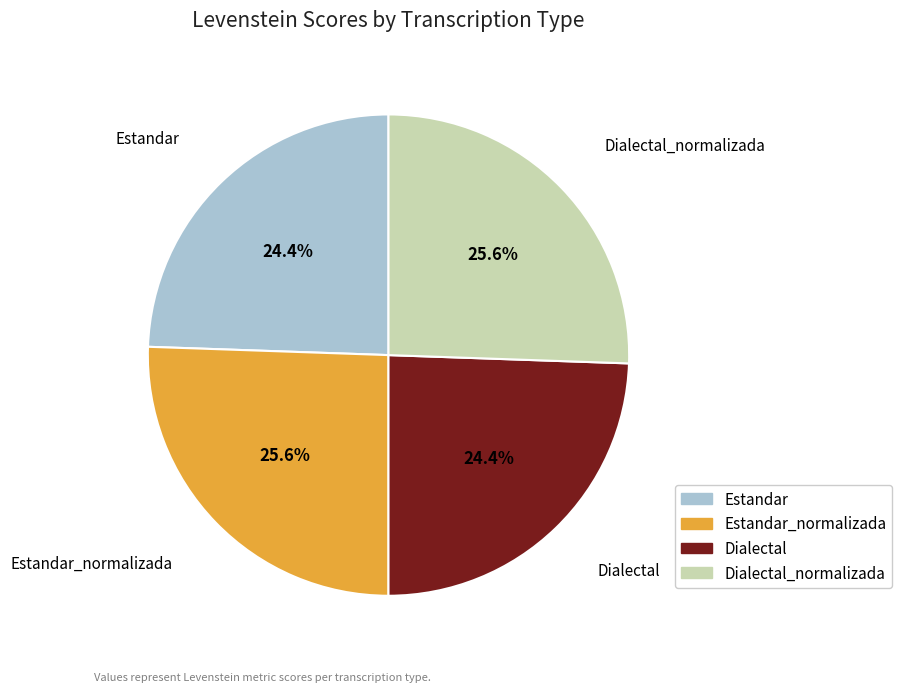

Is there a majority slice in this chart?

No